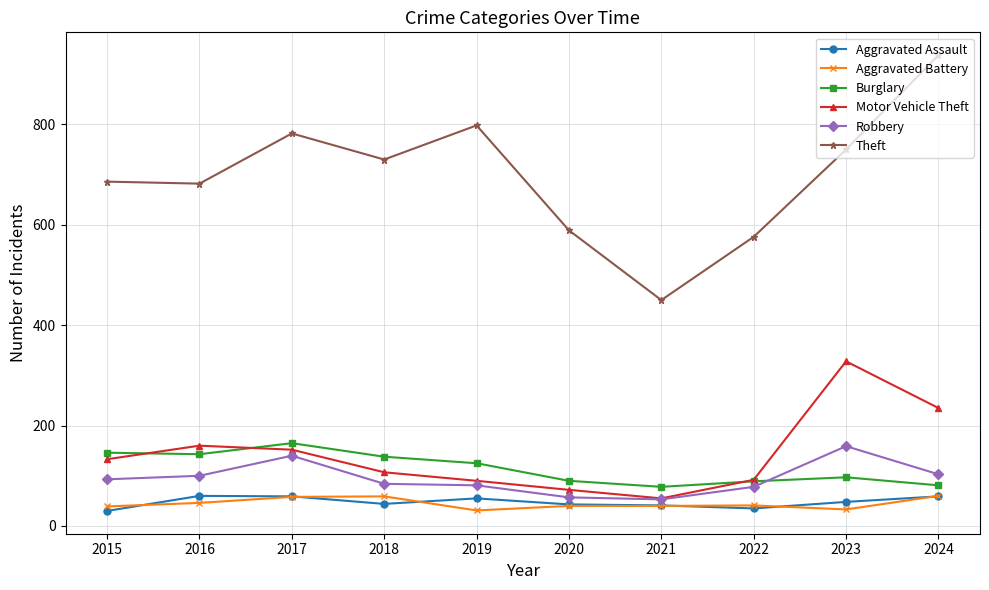

At how many categories does at least one series exceed 475?

9